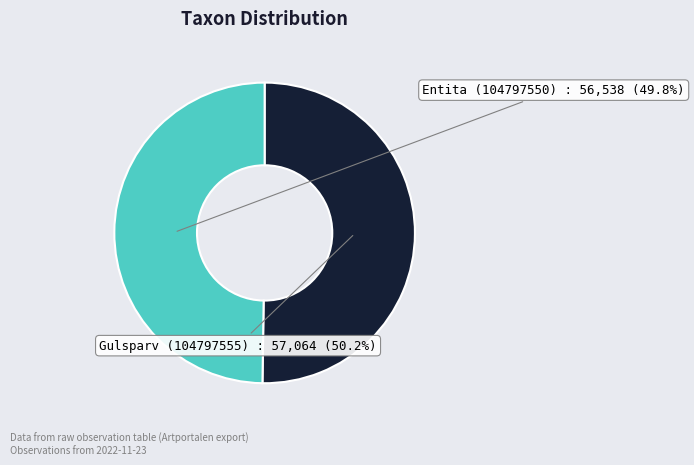

Does any single category account for the majority?

Yes